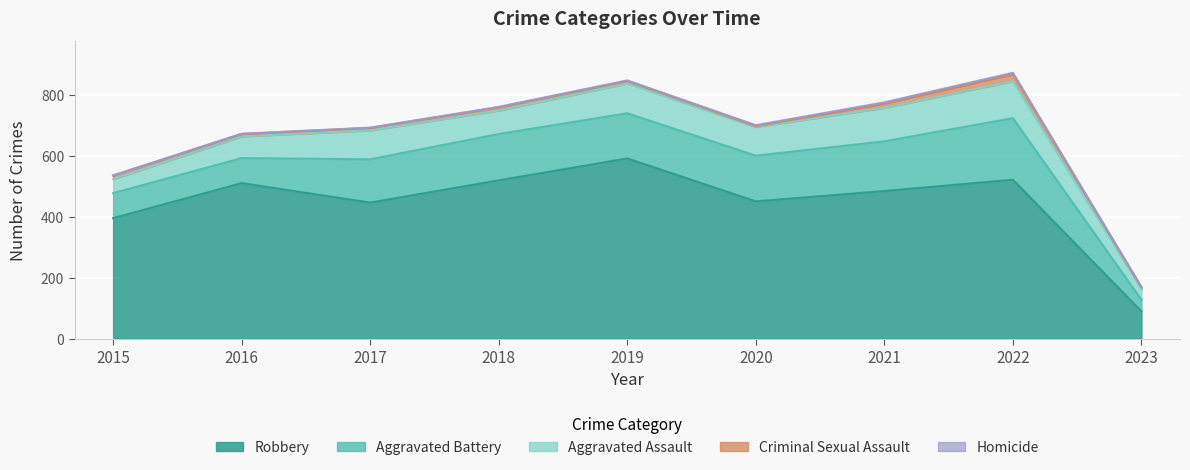

At which category does Robbery reach its first local valley?

2017